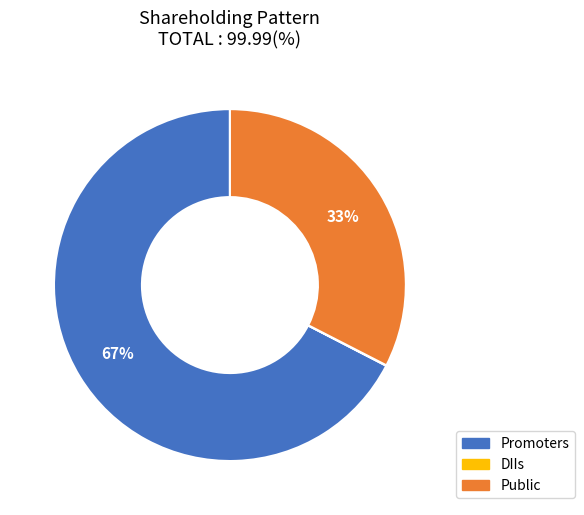

Does Public represent more than half of the total?

No